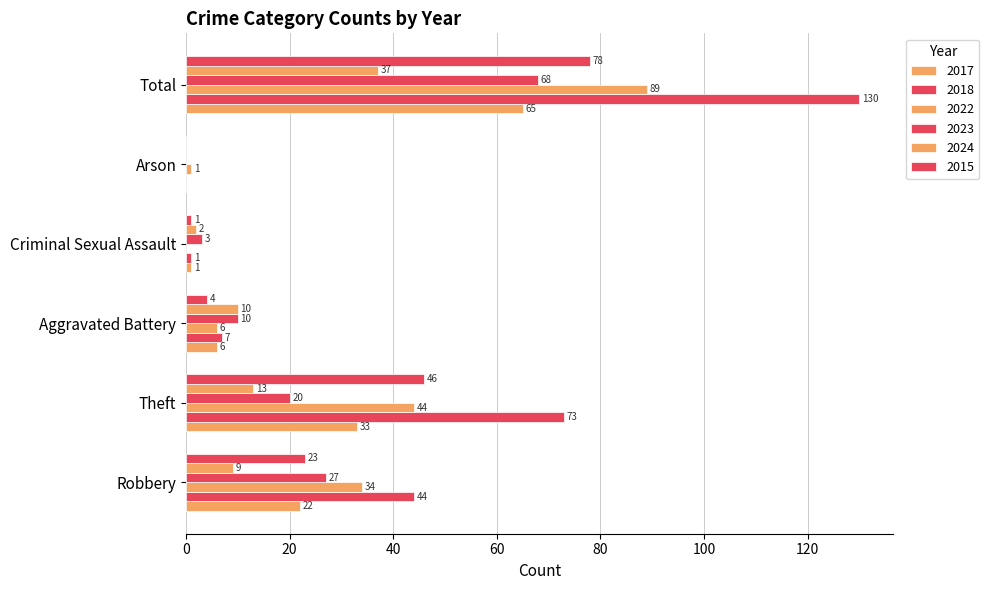

How many categories are shown in the chart?

6